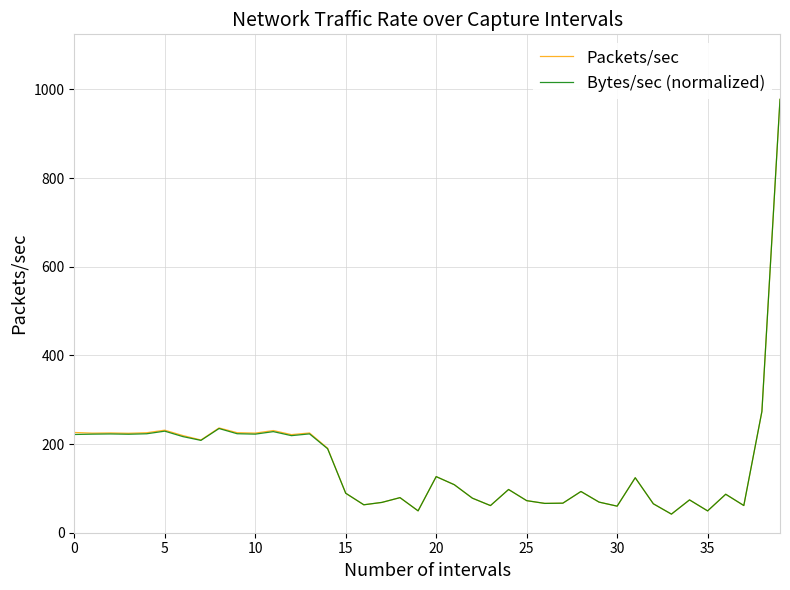

What is the maximum value shown in the chart?

977.4